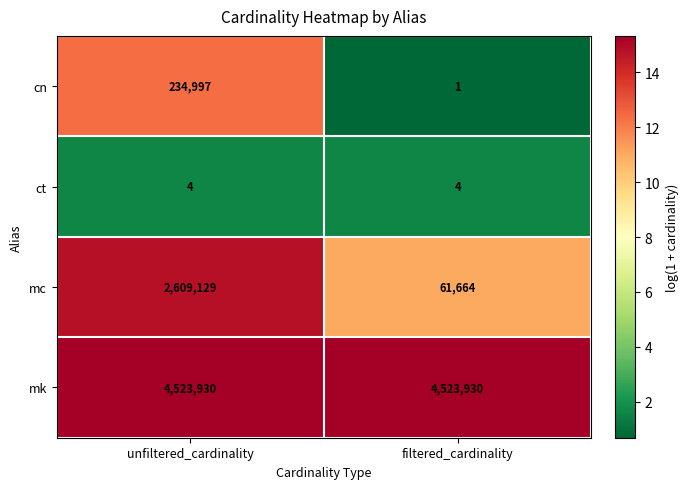

True or false: mk has a value of 4523930 at unfiltered_cardinality.

True